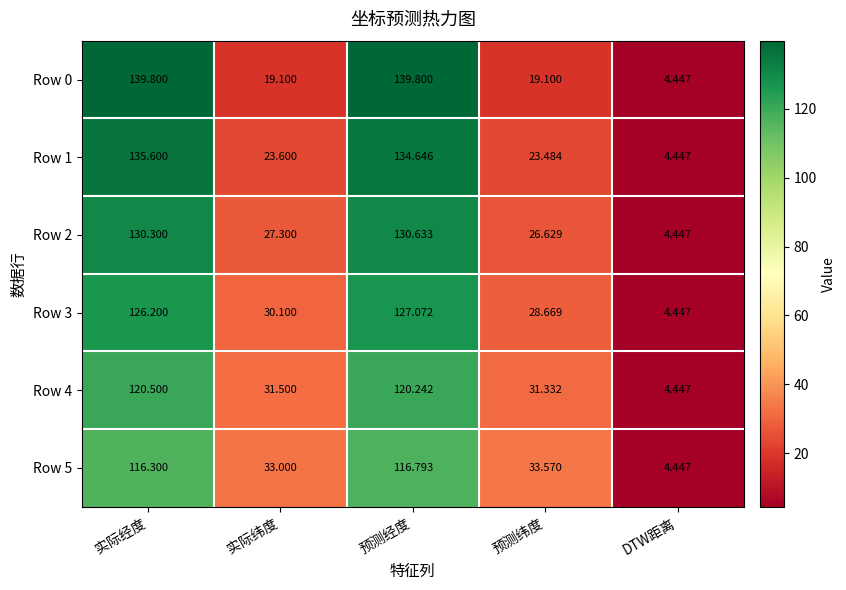

Which category has the highest value in the Row 2 series?

预测经度